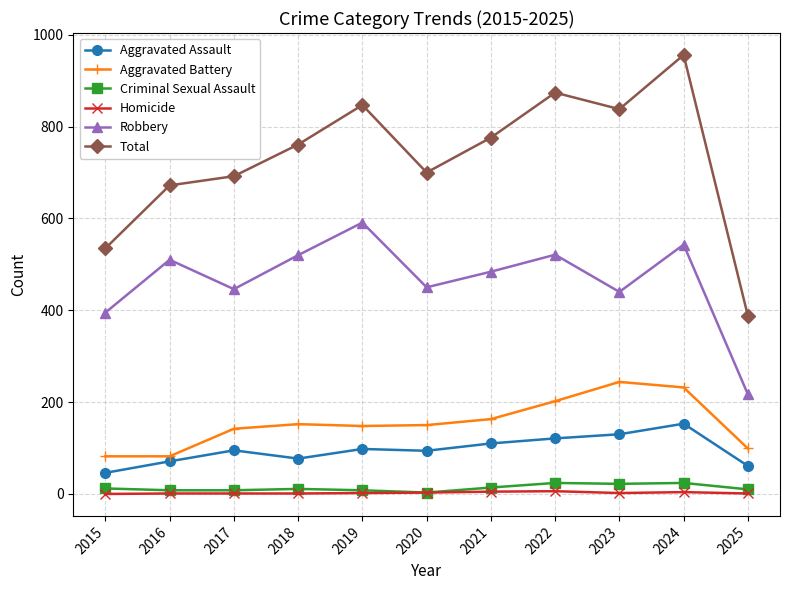

Between 2020 and 2024, which series saw the biggest shift?

Total